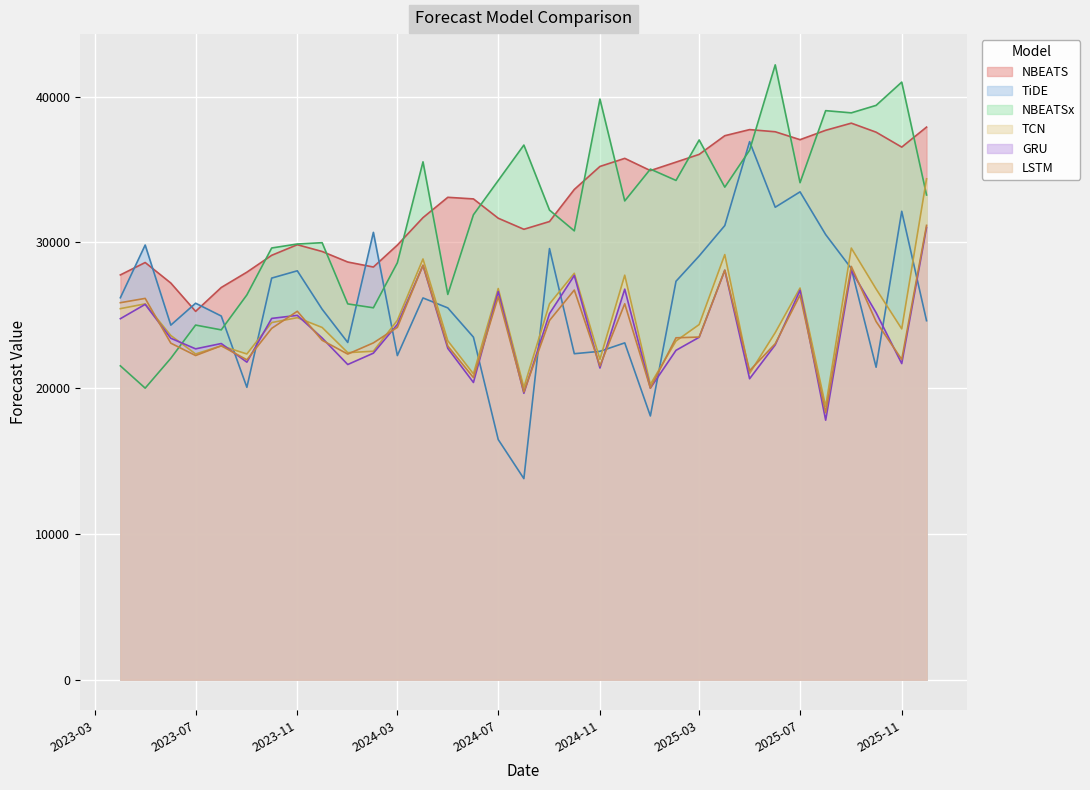

Which category has the highest value in the NBEATSx series?

2025-06-01